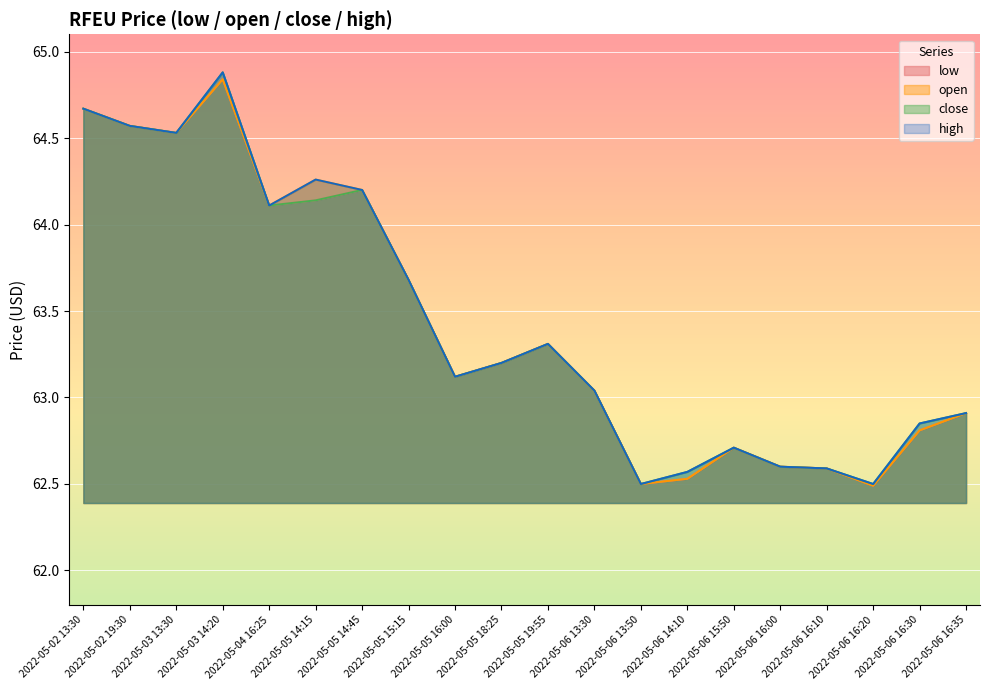

What position from the left is 2022-05-06 15:50?

15